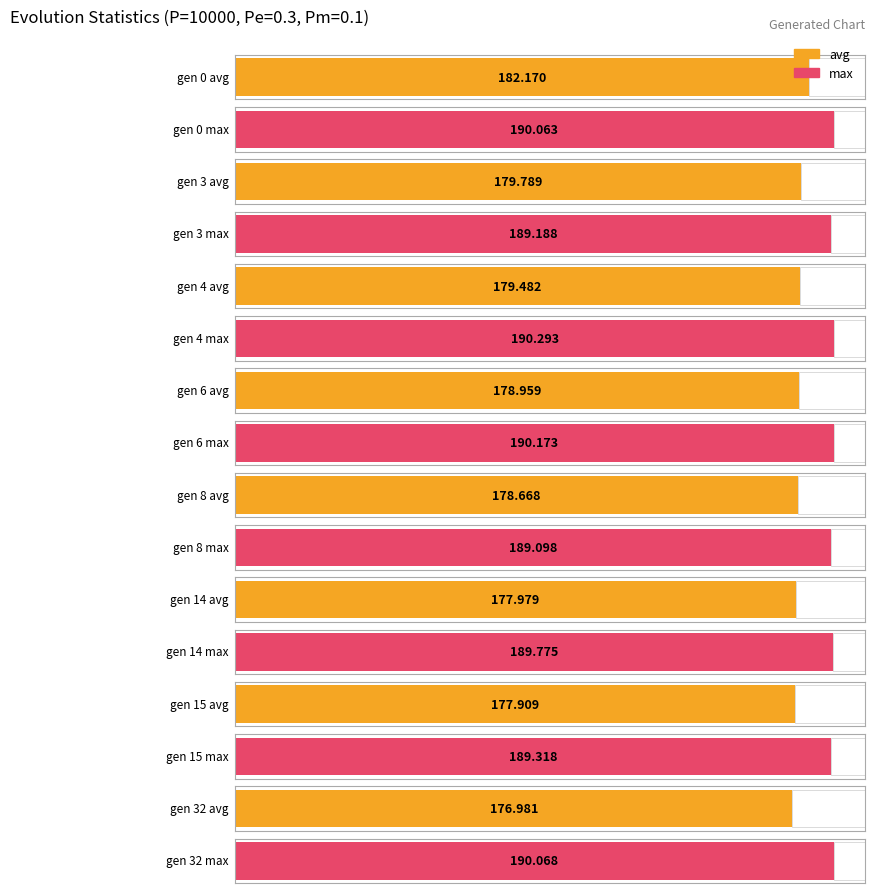

Which series has the largest total across all categories?

max